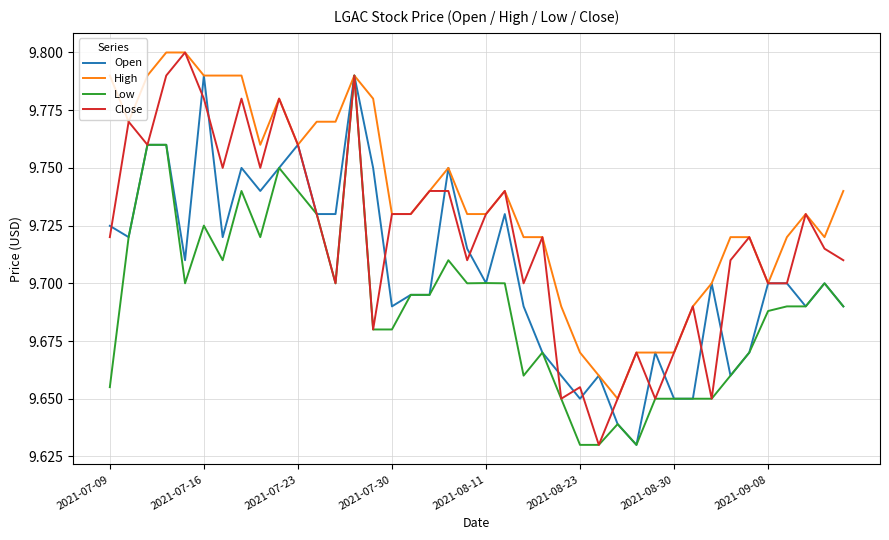

What is the sum of all Close values?

388.8